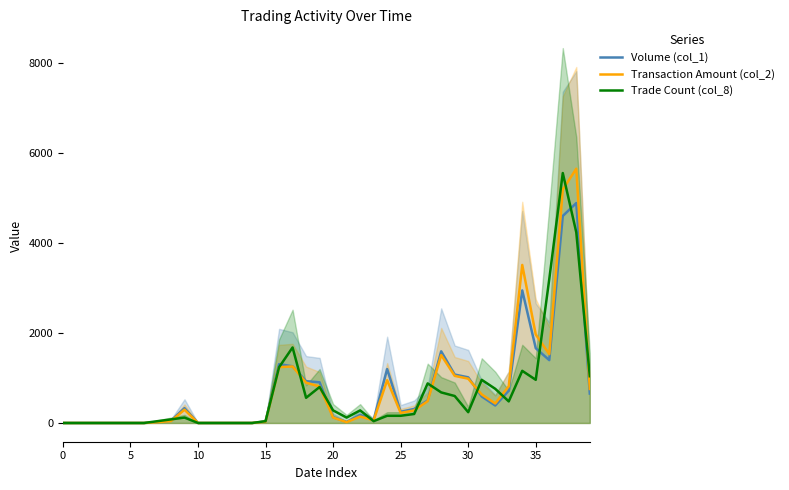

Does the chart display data point markers on the line(s)?

No